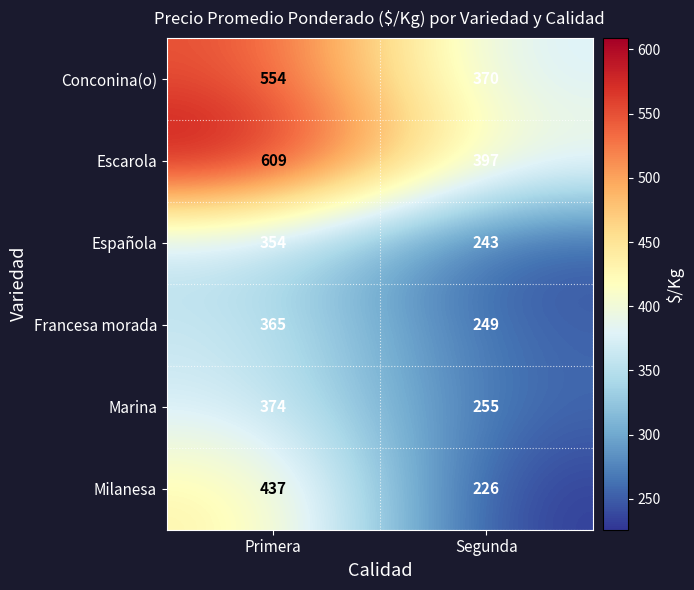

List the series in order of their peak value, highest first.

Escarola, Conconina(o), Milanesa, Marina, Francesa morada, Española